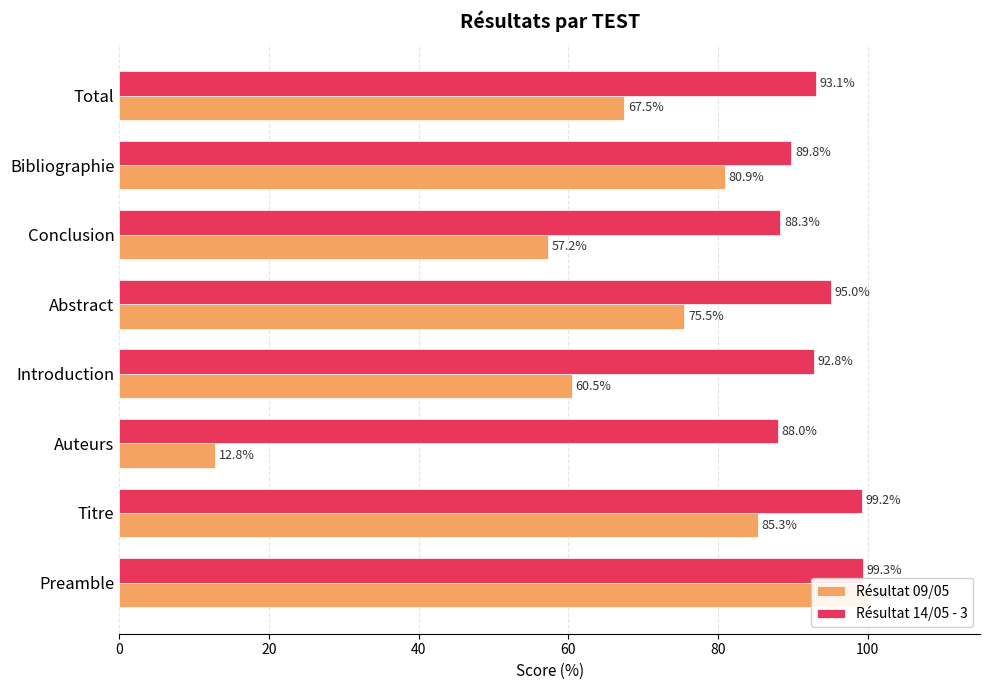

What is the difference between the highest and lowest values at Introduction?

32.3